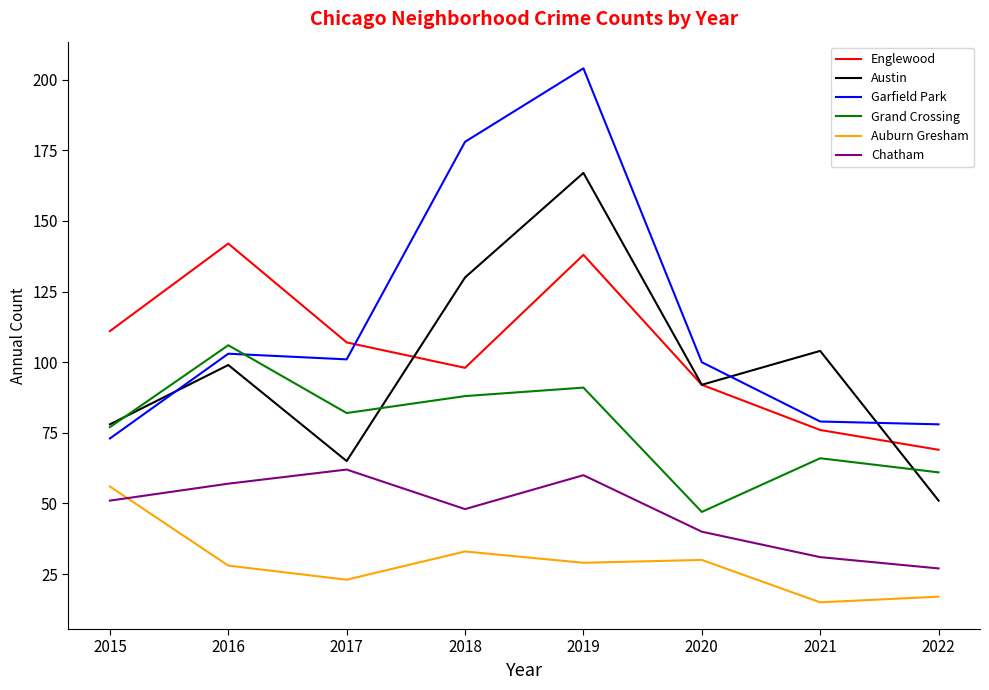

Which series has the largest range (max minus min)?

Garfield Park